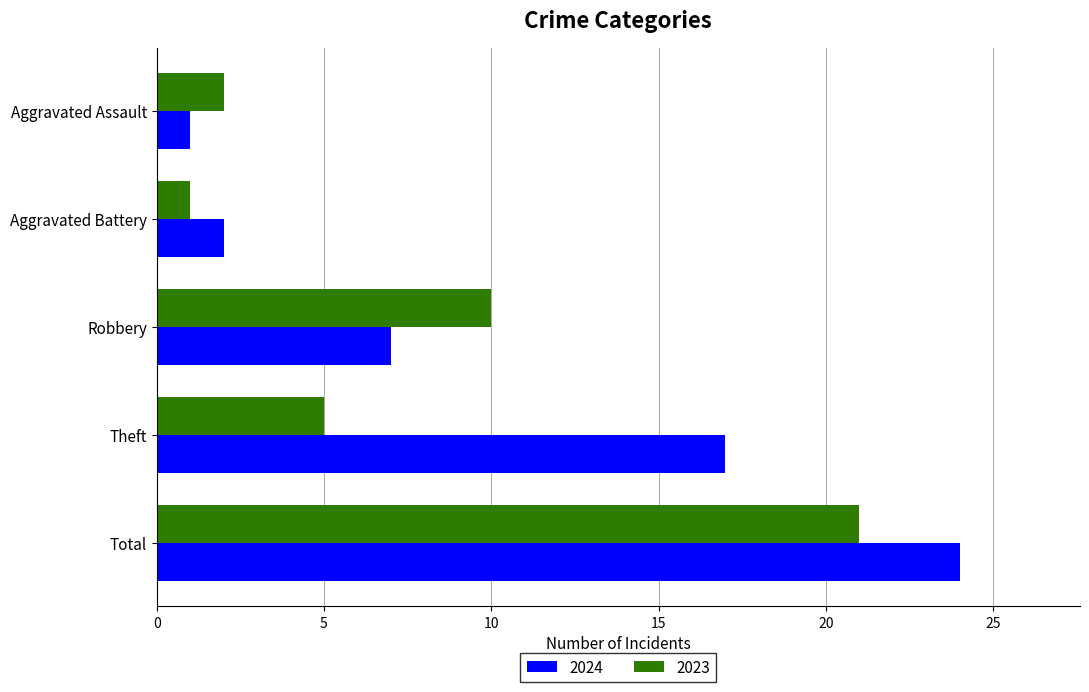

At how many categories does at least one series exceed 1?

5